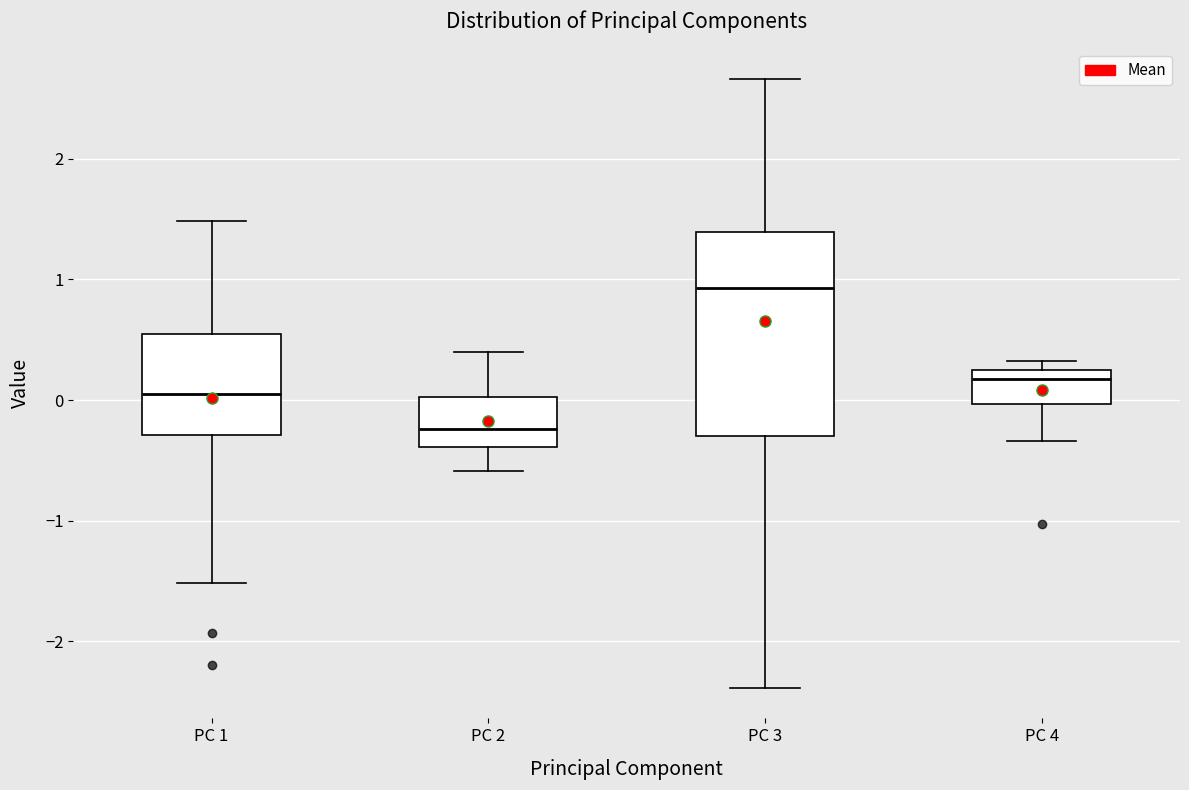

Reading left to right, transcribe this box plot: for each box, give where its median line is, the range the box spans, and where its two whiskers end, as read against the y-axis. The values are not printed on the chart, so give them approximately, as read against the axis.

PC 1: median 0.0, box -0.3 to 0.5, whiskers -1.5 to 1.5
PC 2: median -0.2, box -0.4 to 0.0, whiskers -0.6 to 0.4
PC 3: median 0.9, box -0.3 to 1.4, whiskers -2.4 to 2.7
PC 4: median 0.2 (just below the box's upper edge), box 0.0 to 0.2, whiskers -0.3 to 0.3